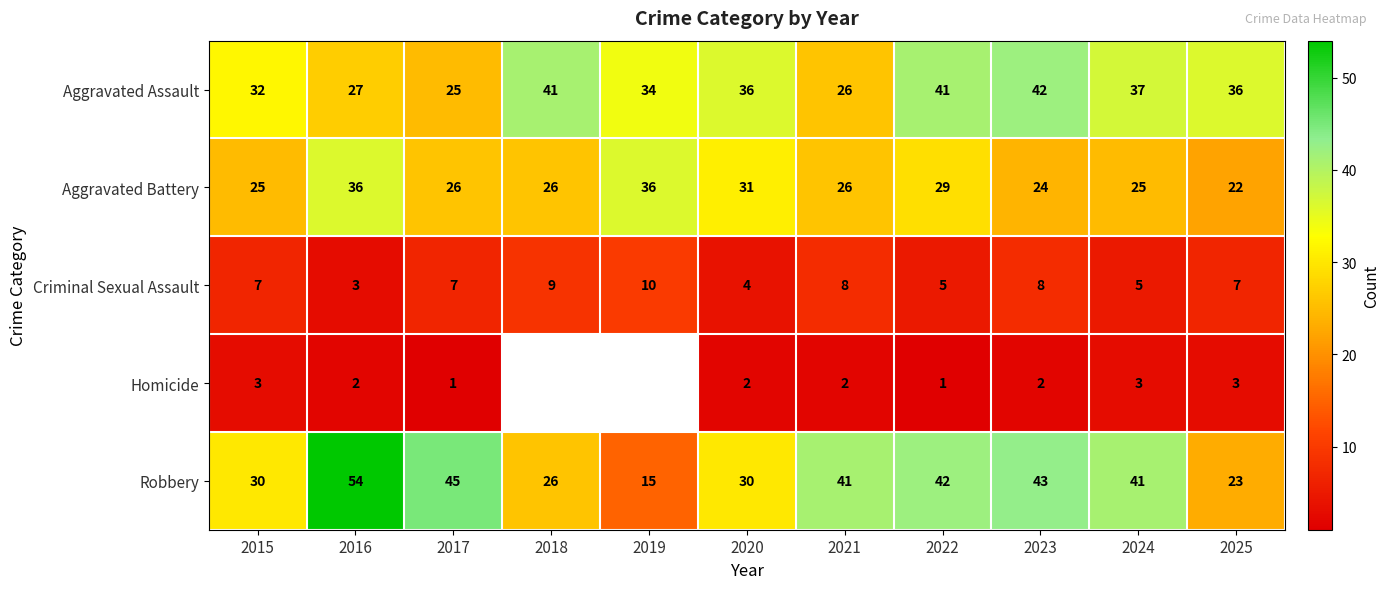

What is the highest value of the Aggravated Battery series?

36